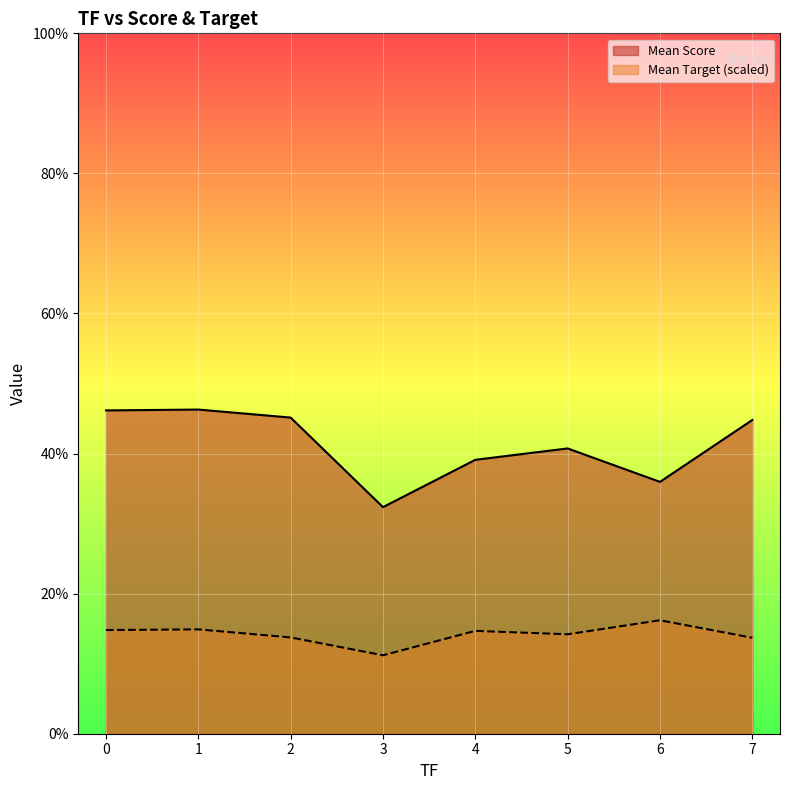

Does the chart display data point markers on the line(s)?

No